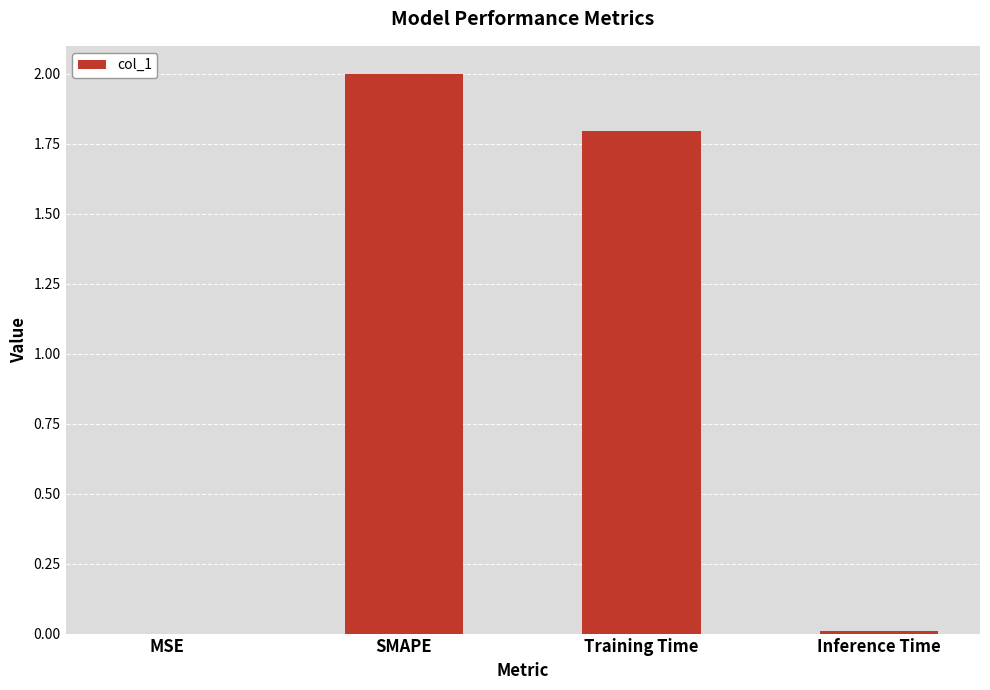

What is the sum of the values at Training Time and SMAPE?

3.8